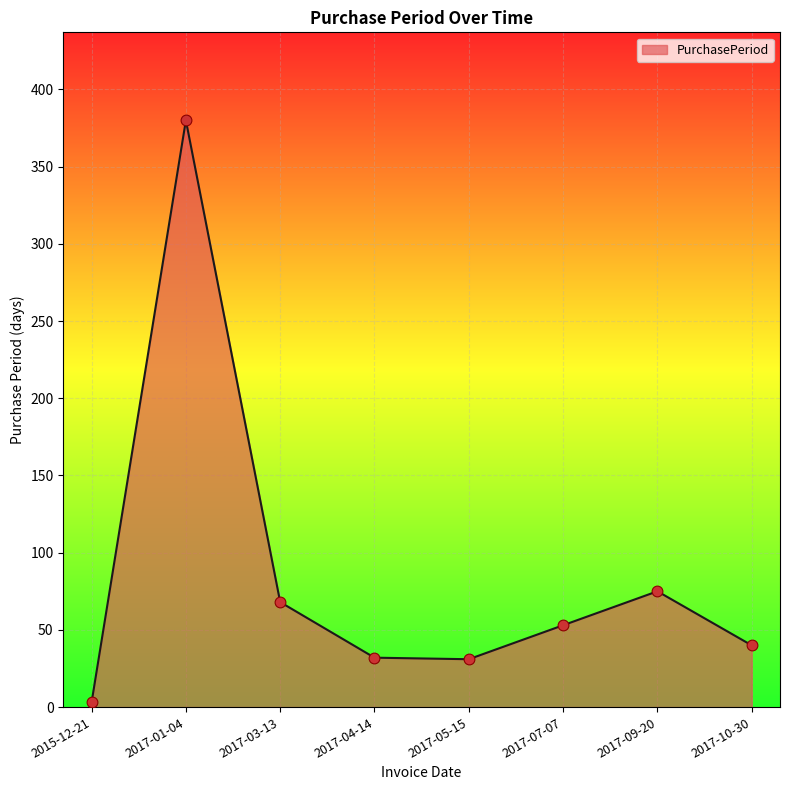

What is the change in value from 2017-01-04 to 2017-04-14?

-348